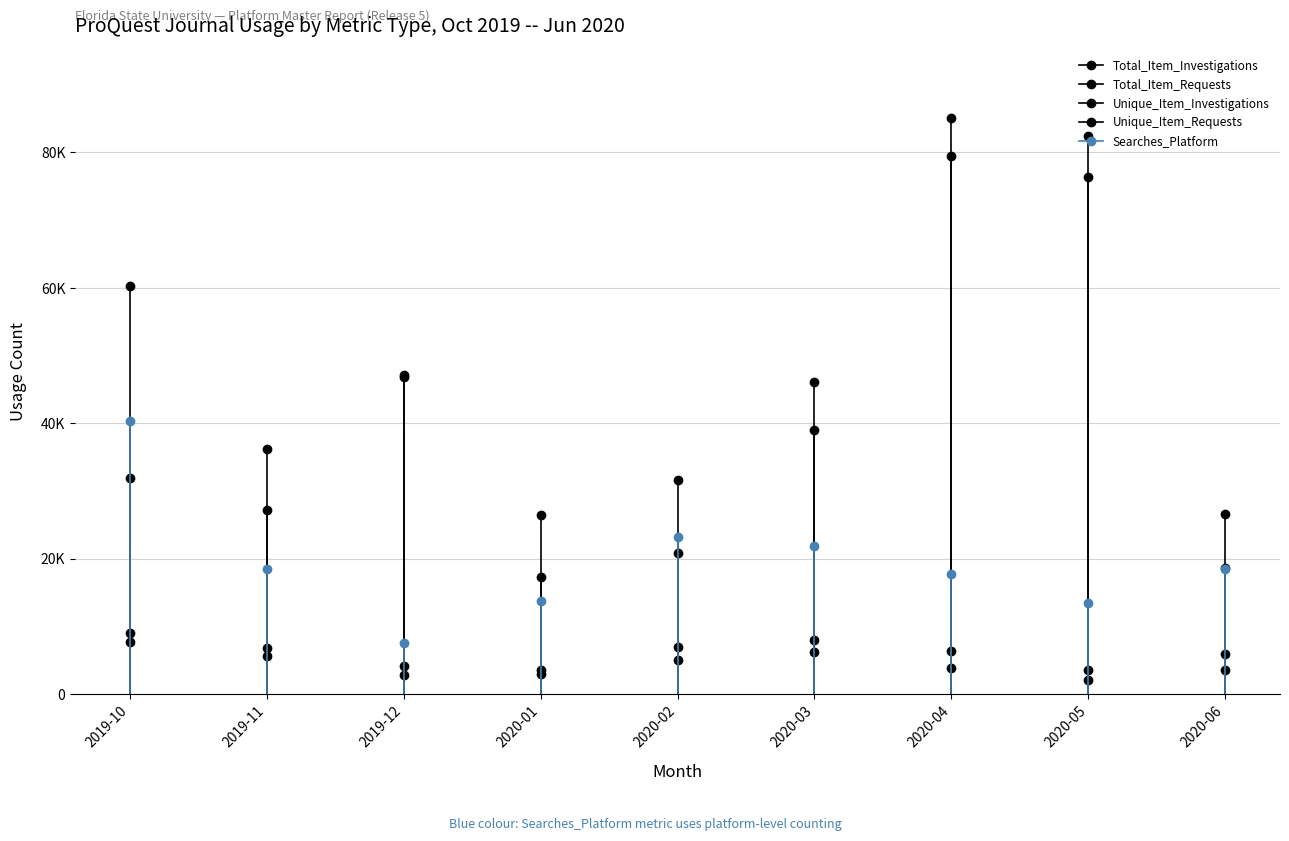

What position from the left is 2020-04?

7